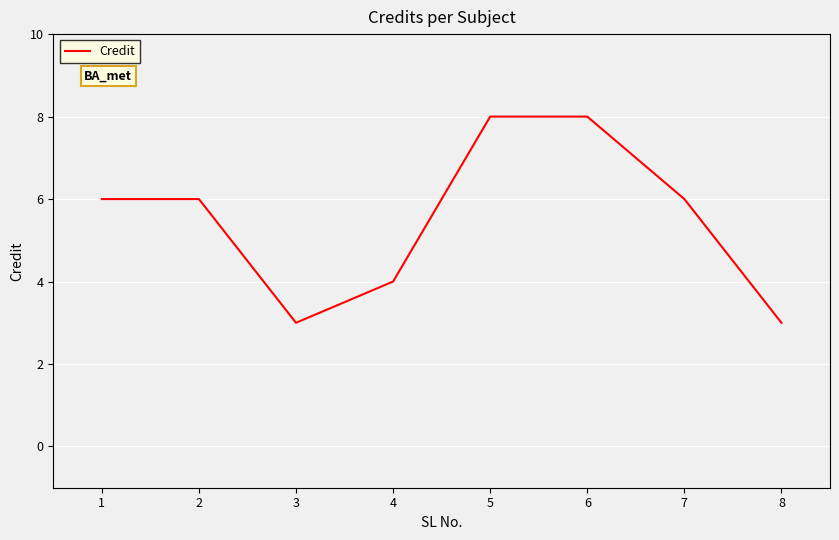

What is the change in value from 2 to 4?

-2